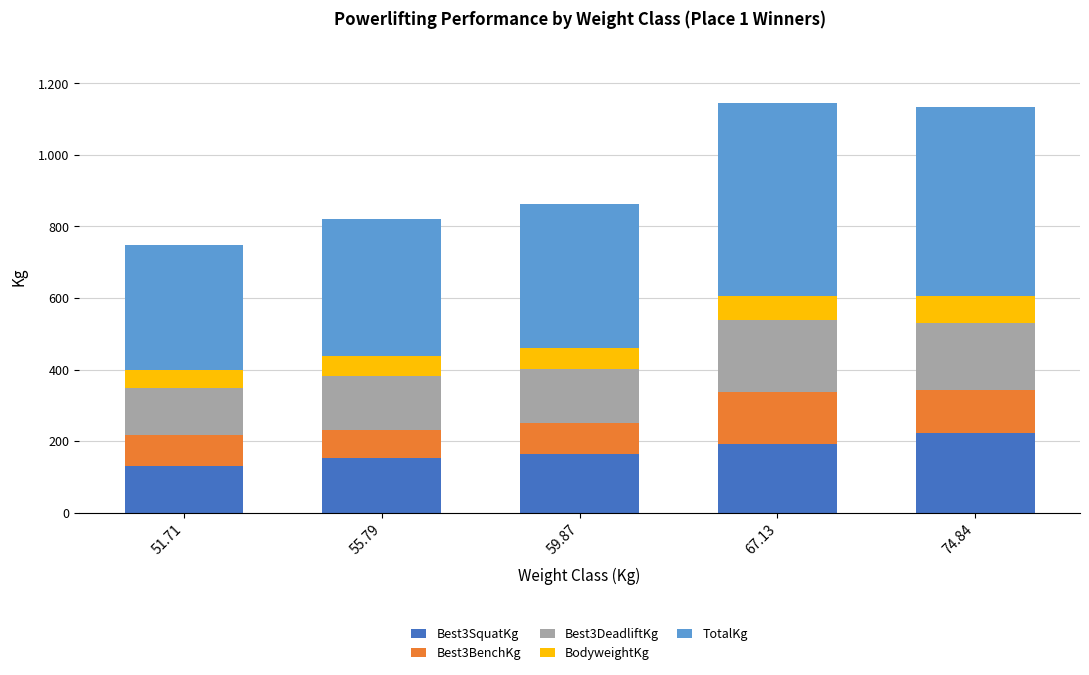

At 59.87, list the series in order from largest to smallest.

TotalKg, Best3SquatKg, Best3DeadliftKg, Best3BenchKg, BodyweightKg